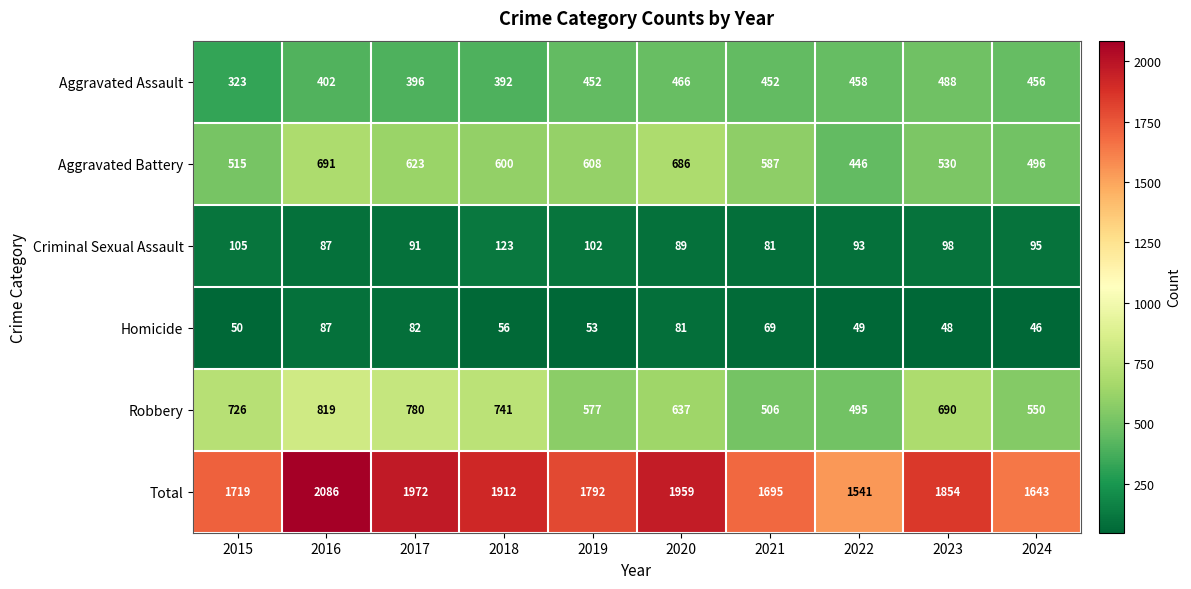

True or false: Criminal Sexual Assault has a value of 66 at 2023.

False